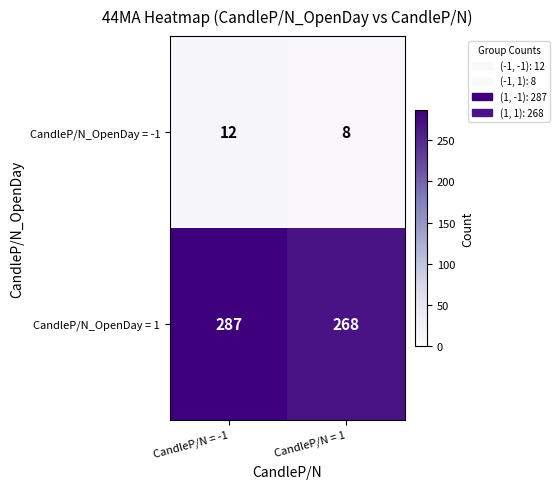

What is the difference between the highest and lowest values at CandleP/N = -1?

275